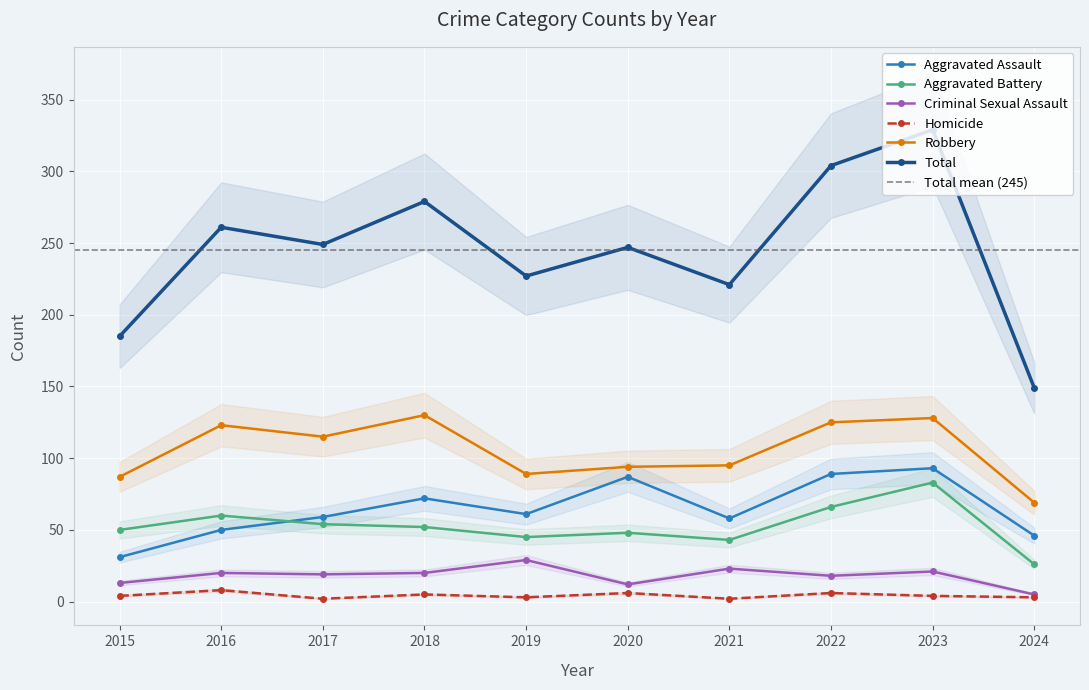

True or false: Aggravated Battery and Criminal Sexual Assault cross at least once.

False